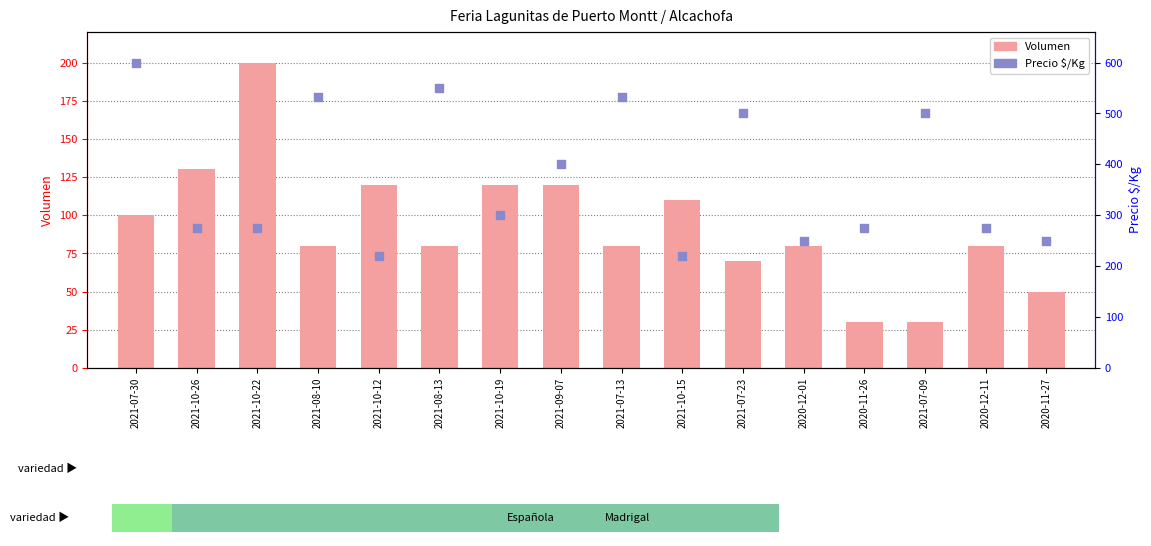

At how many categories does at least one series exceed 202?

16